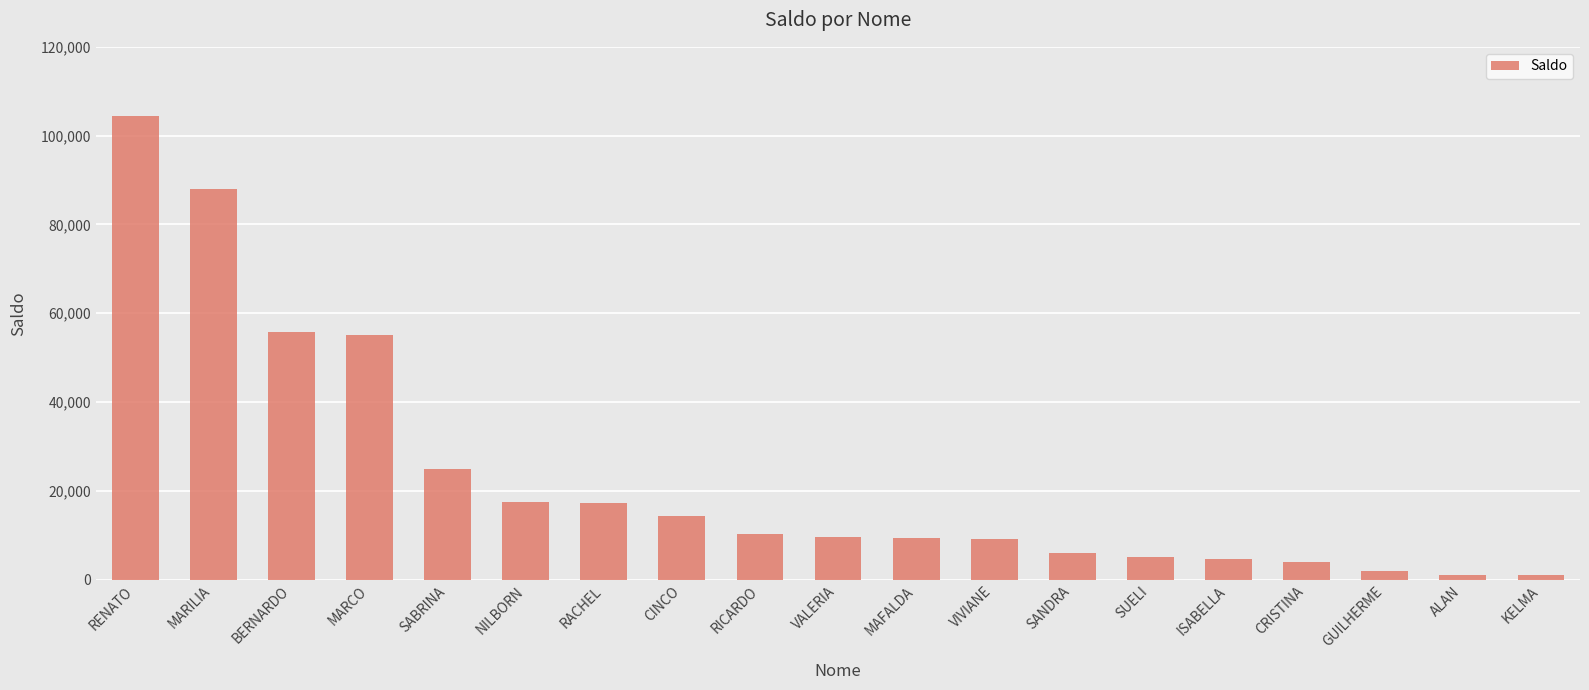

What is the greatest value displayed?

104442.9